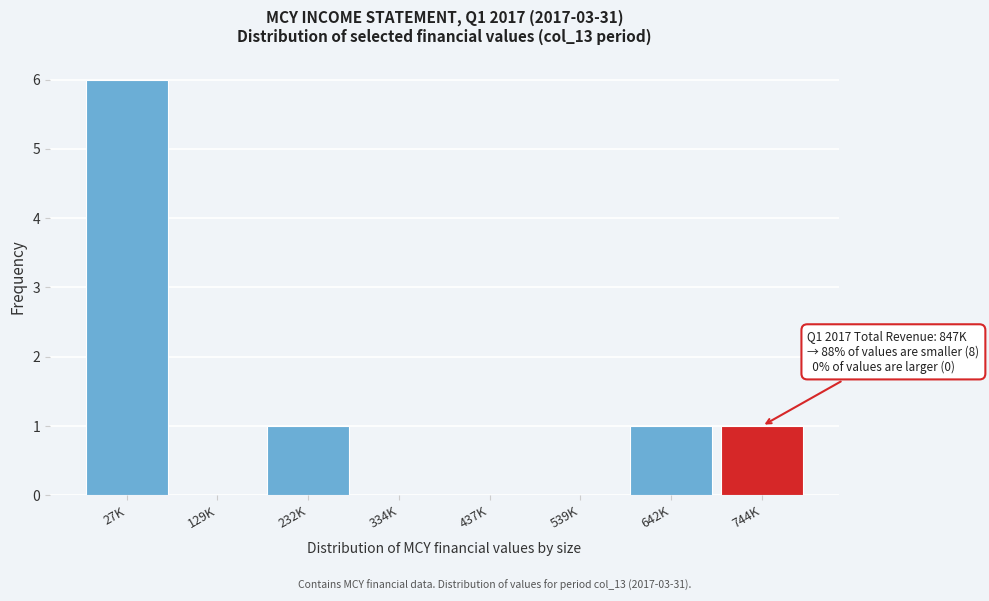

Reading right to left, transcribe all the data shown in this chart.

744K=1	642K=1	539K=0	437K=0	334K=0	232K=1	129K=0	27K=6